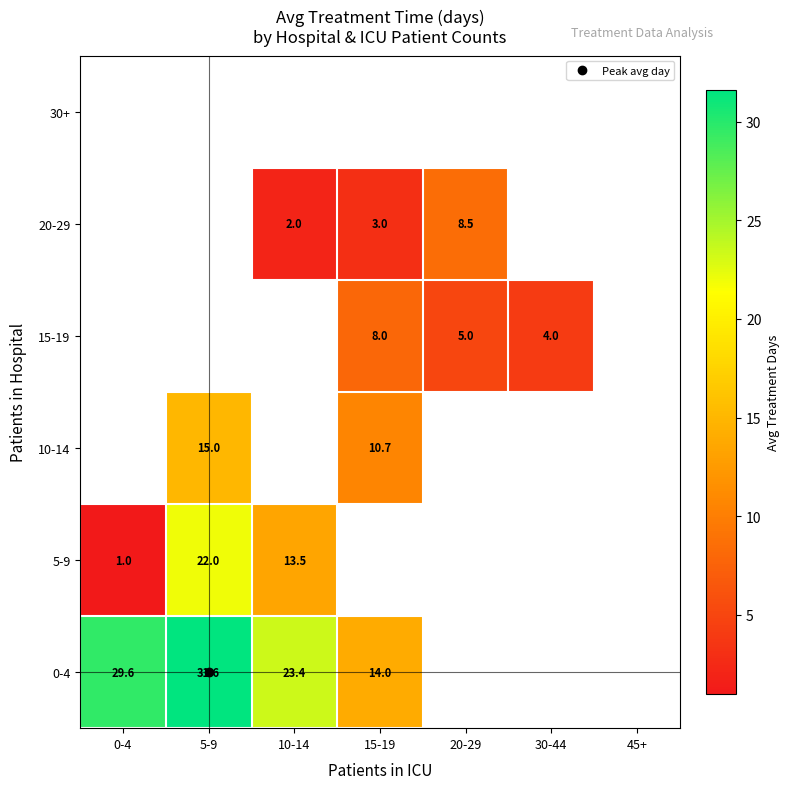

At which label does 10-14 reach its minimum?

0-4